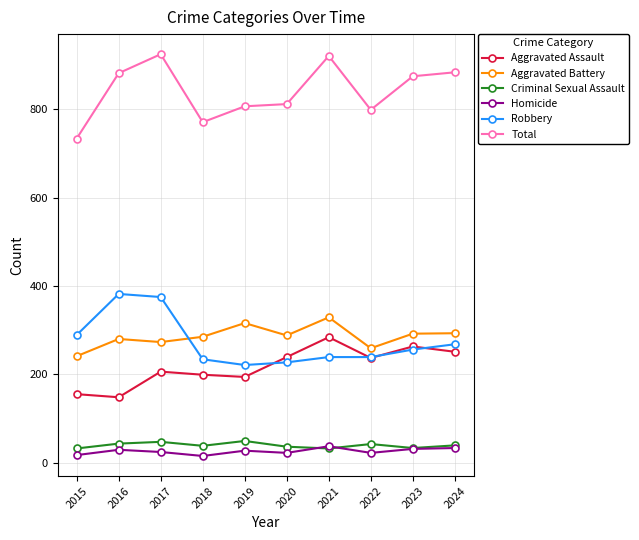

How many lines are shown in the chart?

6